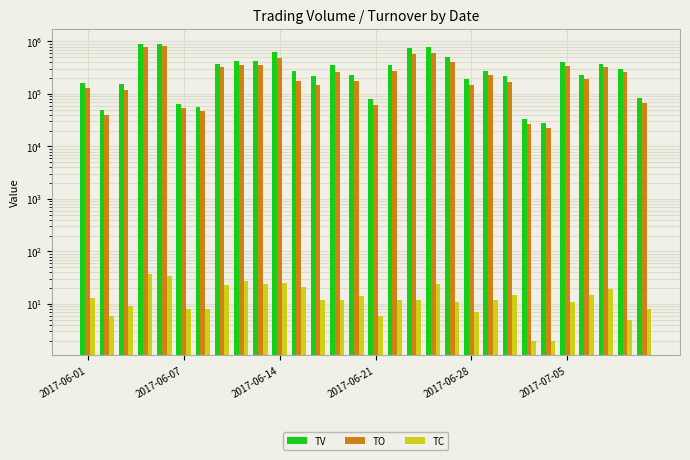

What is the difference between the second highest and minimum values in the TO series?

768260